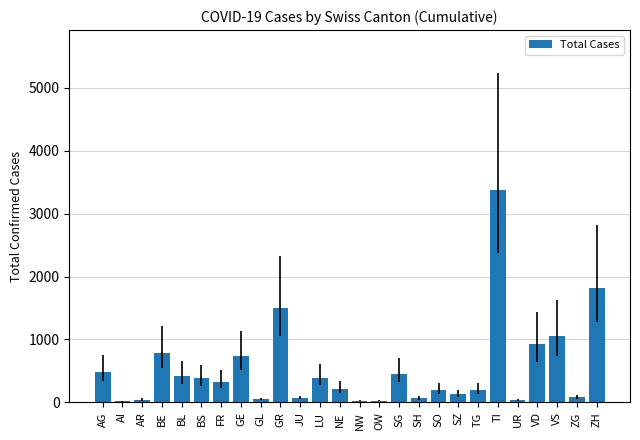

What is the sum of all values?

13824